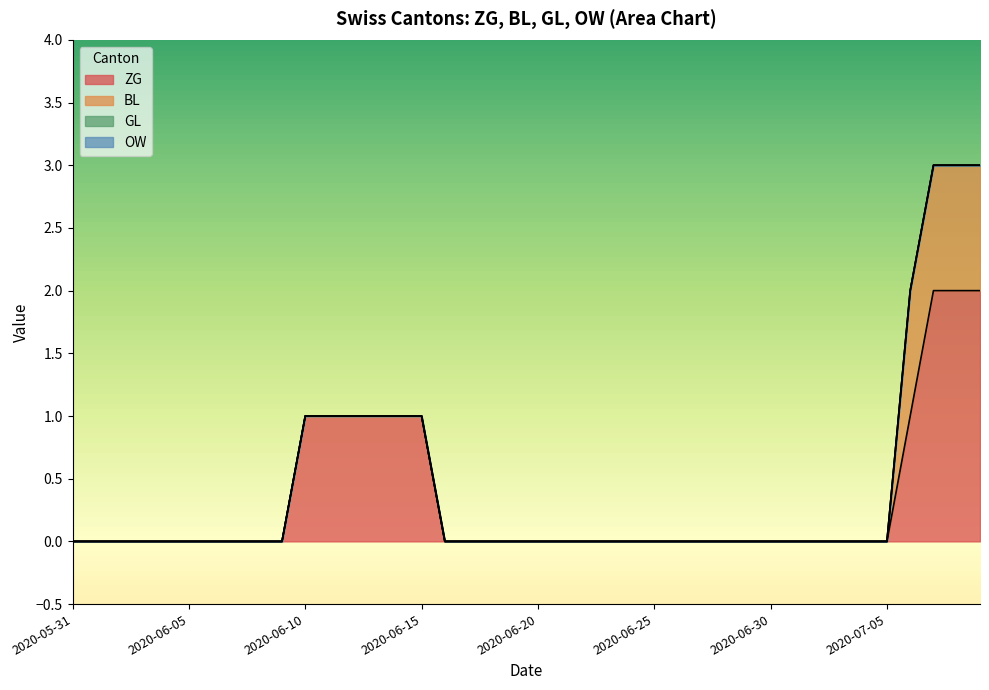

What are all the series names shown in the legend?

ZG, BL, GL, OW